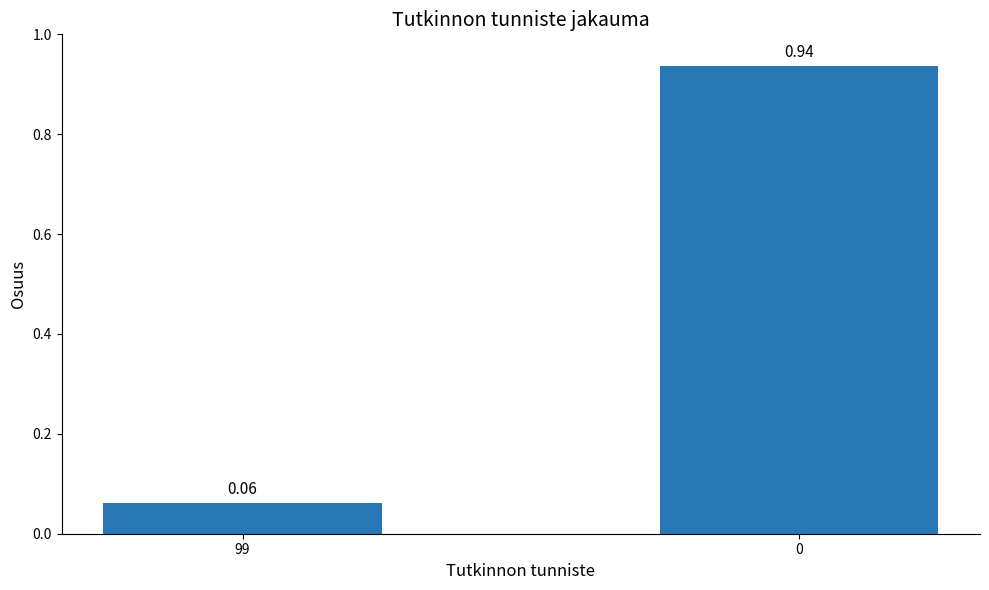

What is the sum of the values at 0 and 99?

1.0